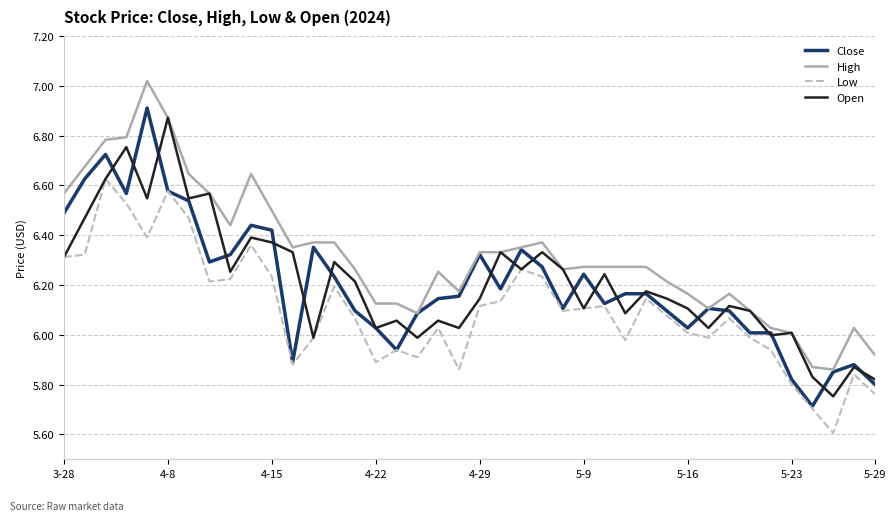

True or false: Low and High intersect in this chart.

False